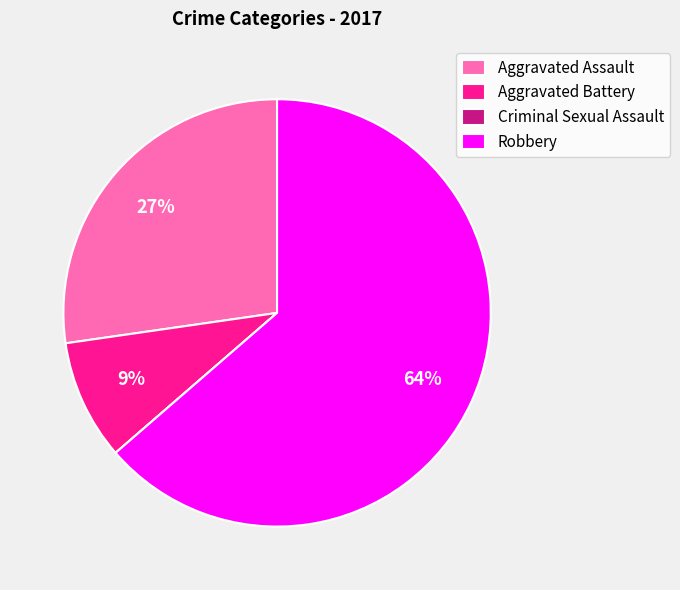

Does Robbery account for over 50% of the chart?

Yes